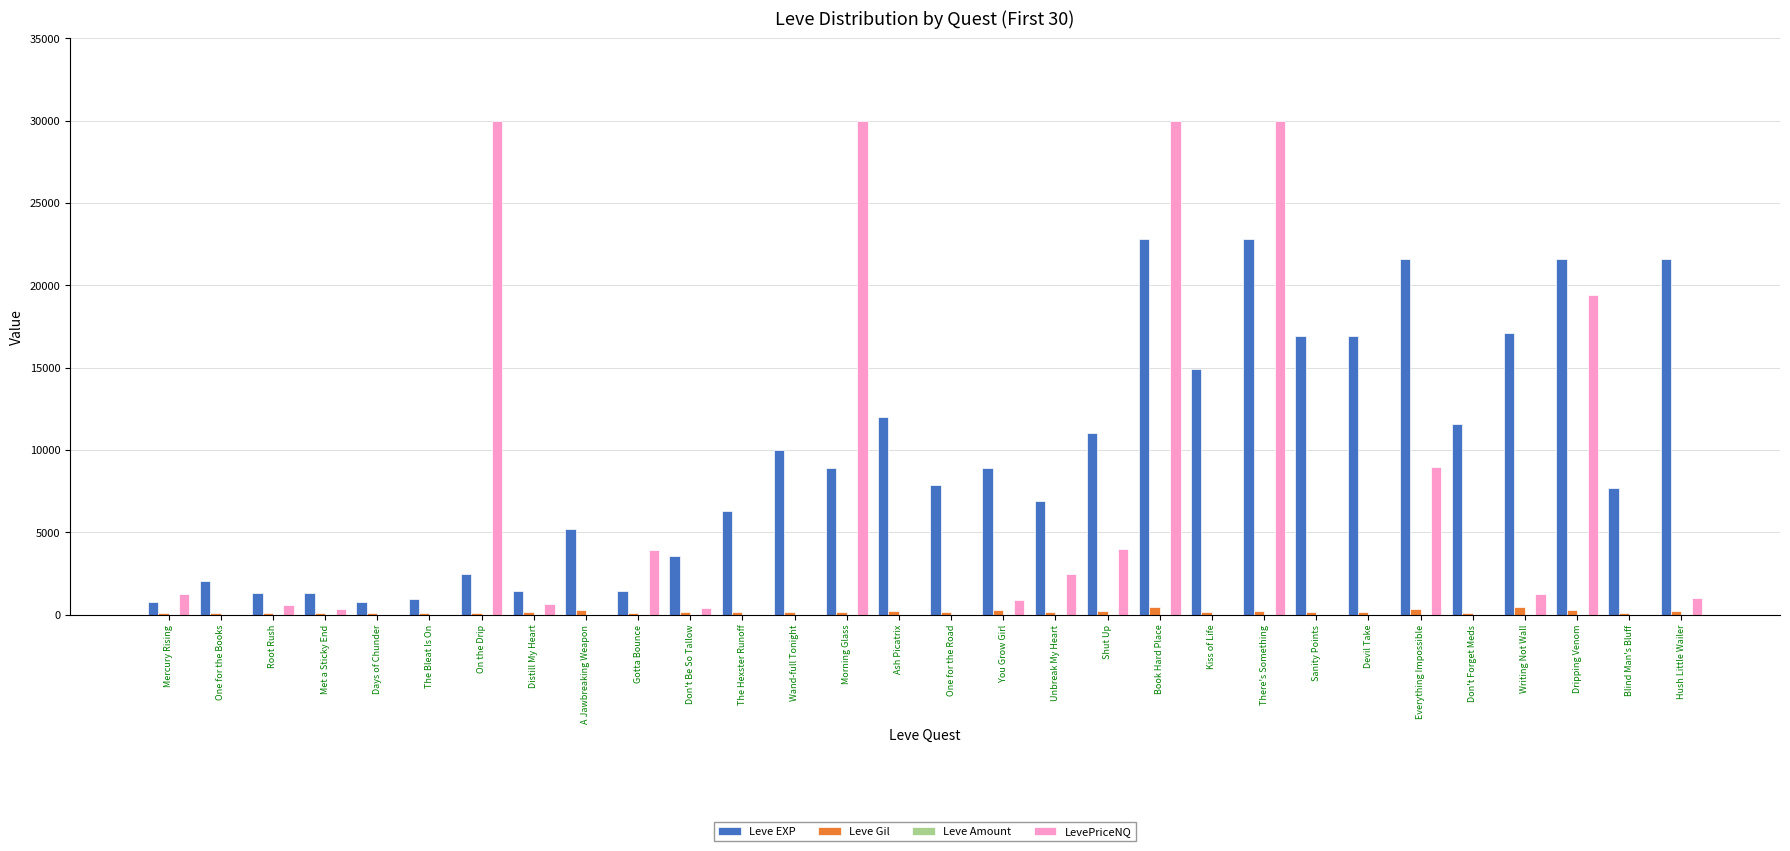

What is the greatest value displayed?

30000